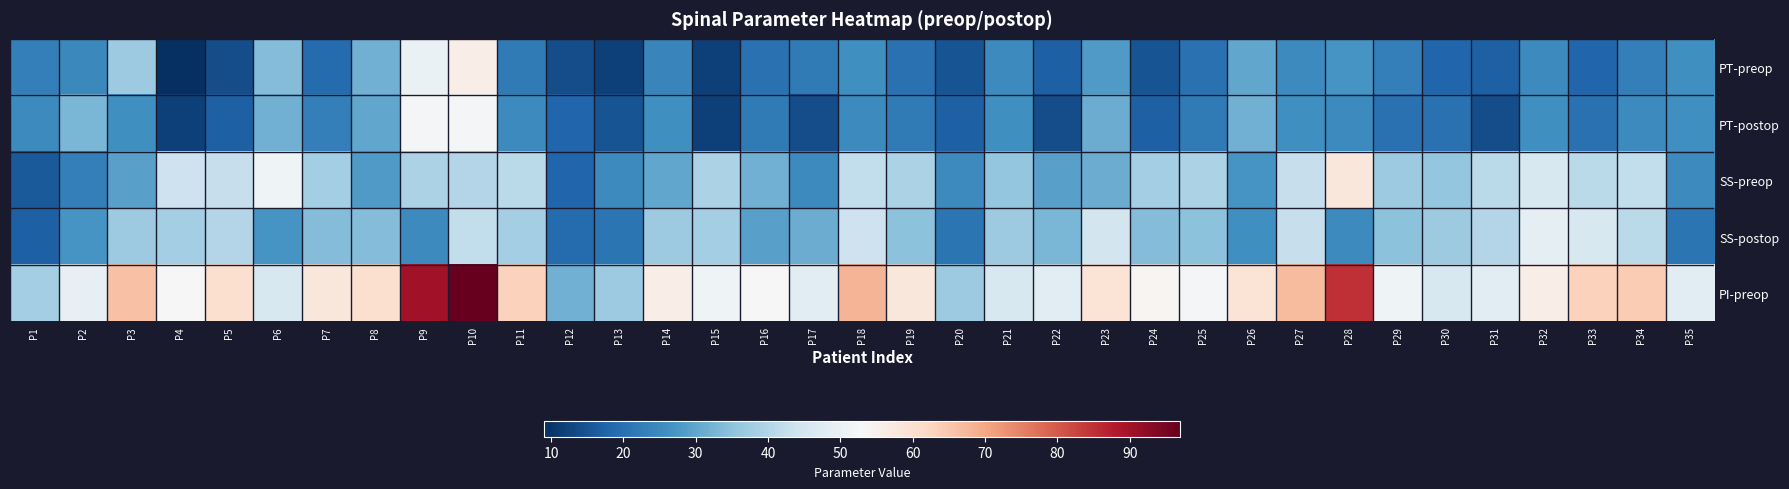

What is the minimum value shown in the chart?

9.0